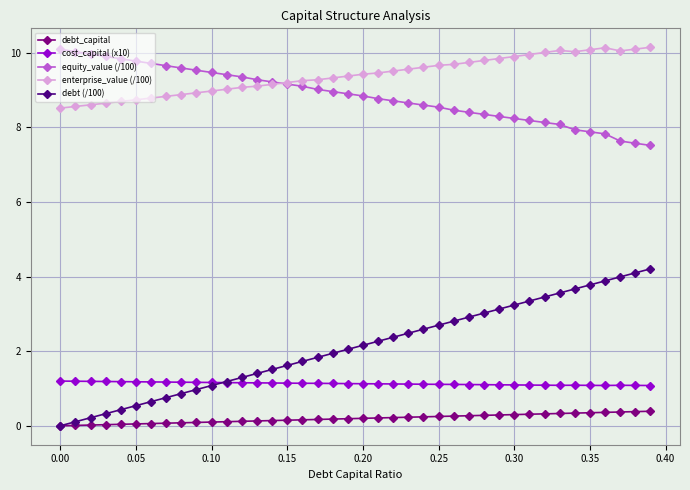

Which series has the largest range (max minus min)?

debt (/100)